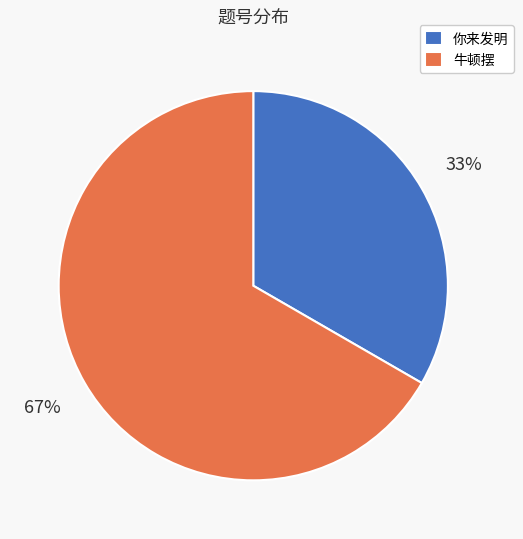

How many segments does this pie chart have?

2